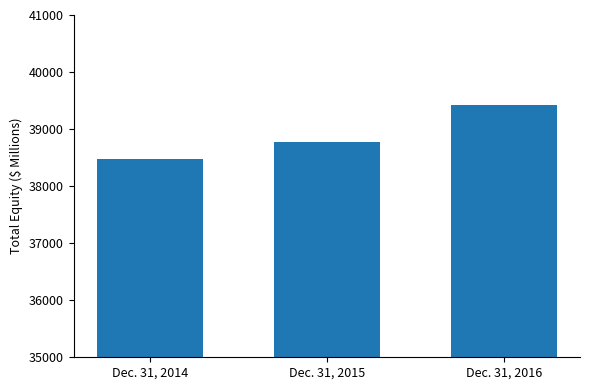

What is the minimum value shown in the chart?

38474